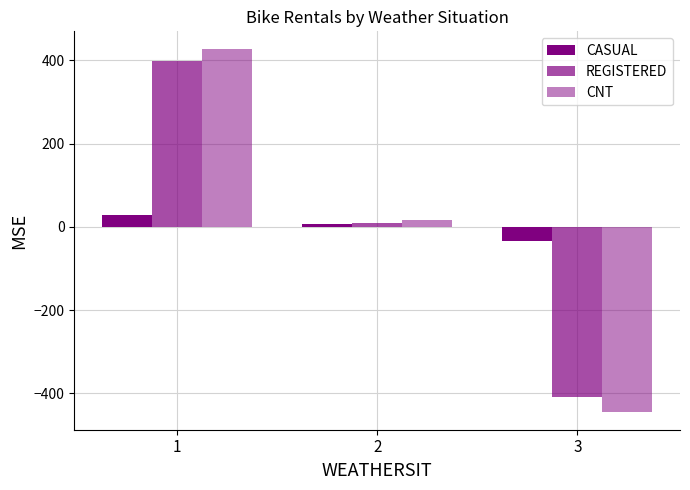

How many data points does each series have?

3